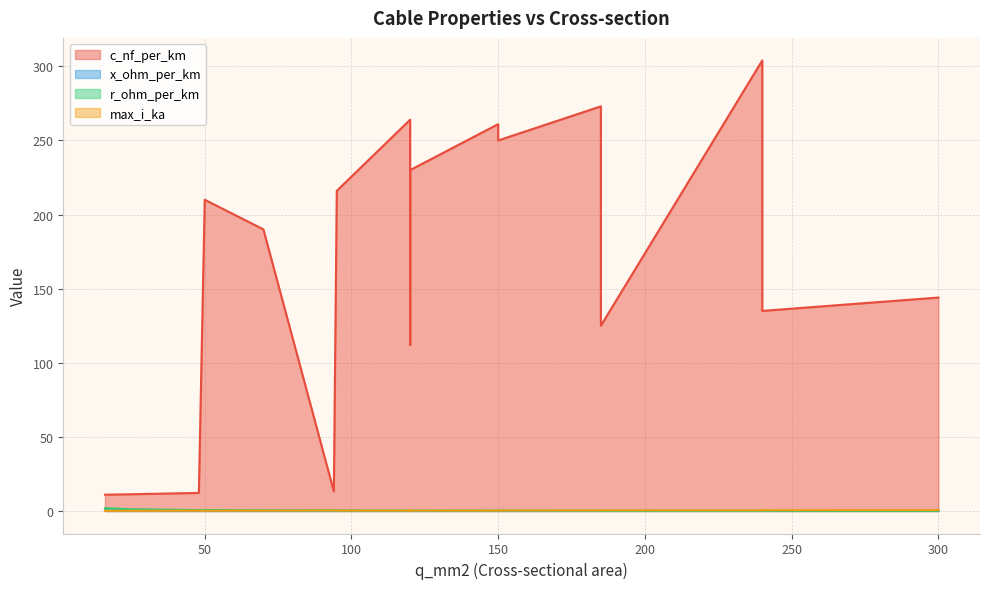

At 150, list the series in order from smallest to largest.

x_ohm_per_km, r_ohm_per_km, max_i_ka, c_nf_per_km